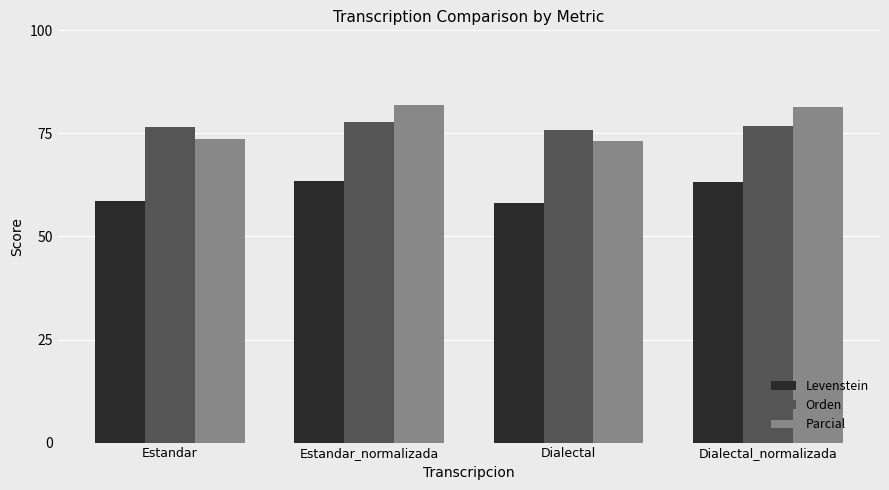

What is the average value of the Orden series?

76.7